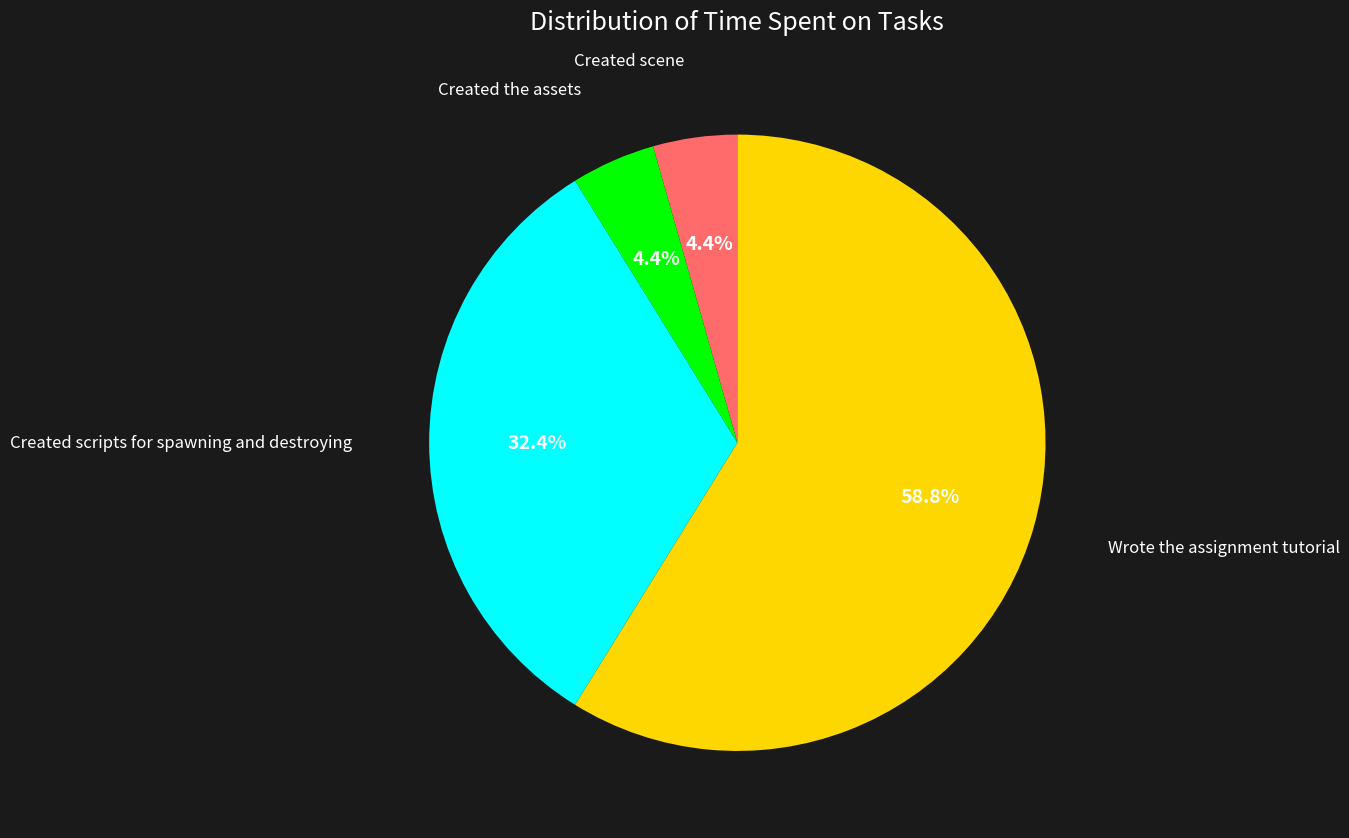

How many slices are in this pie chart?

4